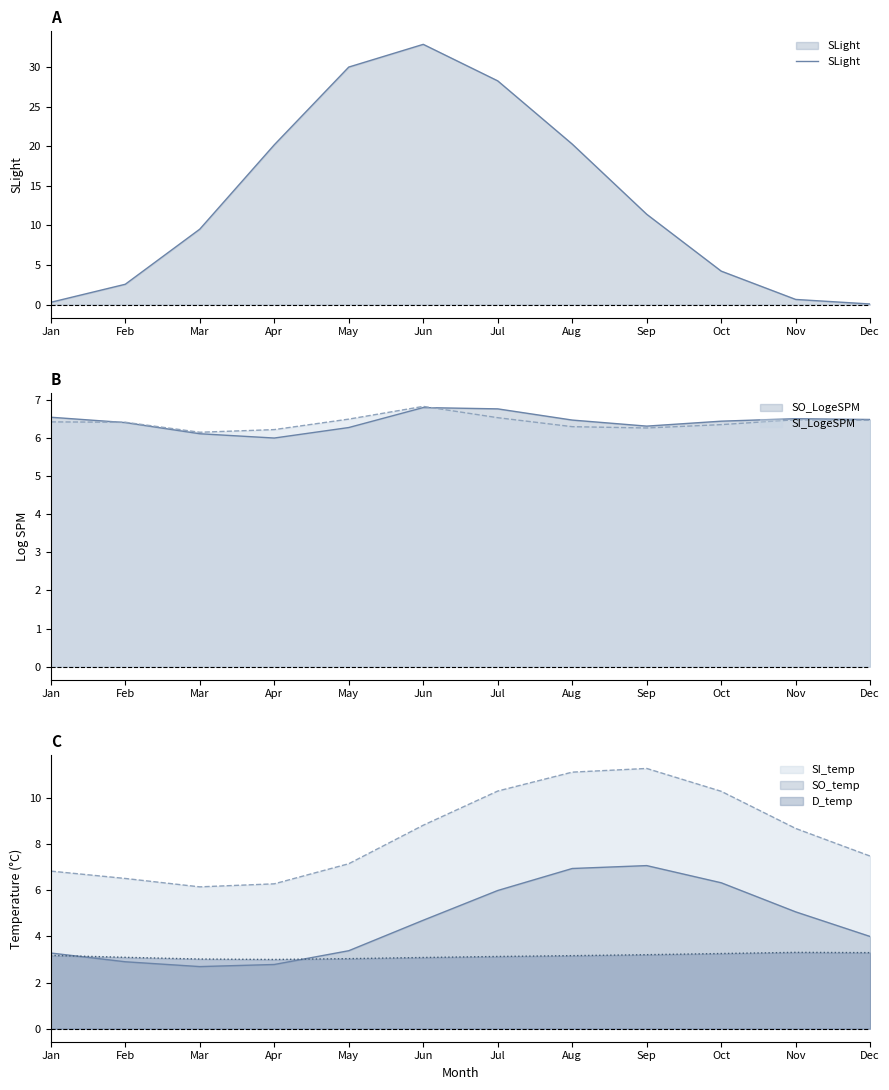

True or false: SLight has a value of 9.5 at Mar.

True